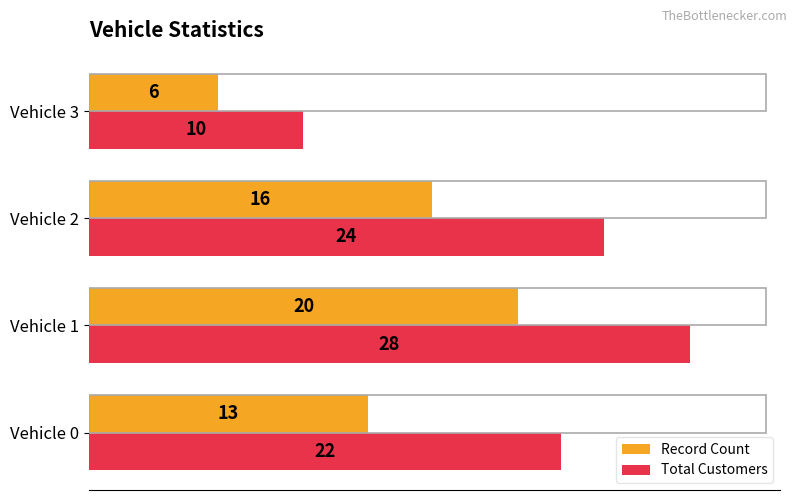

List the series in order of their overall mean, highest first.

Total Customers, Record Count